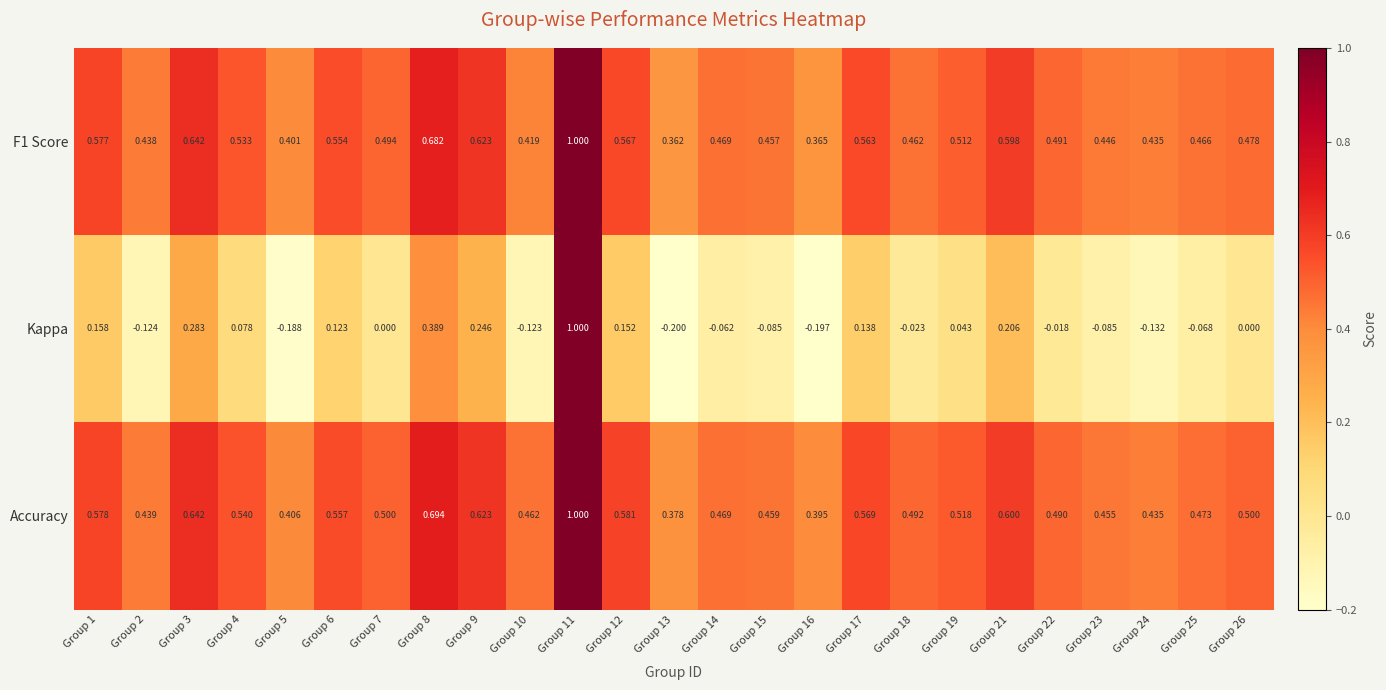

Which series has the largest range (max minus min)?

Kappa